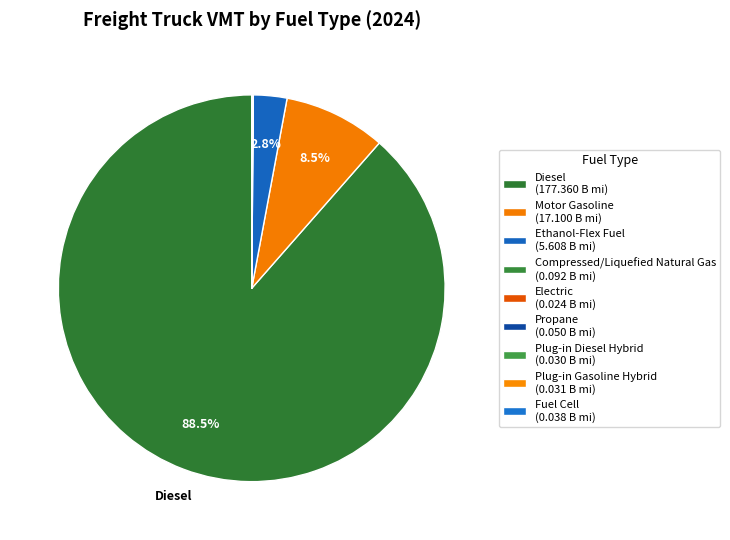

How many segments does this pie chart have?

9